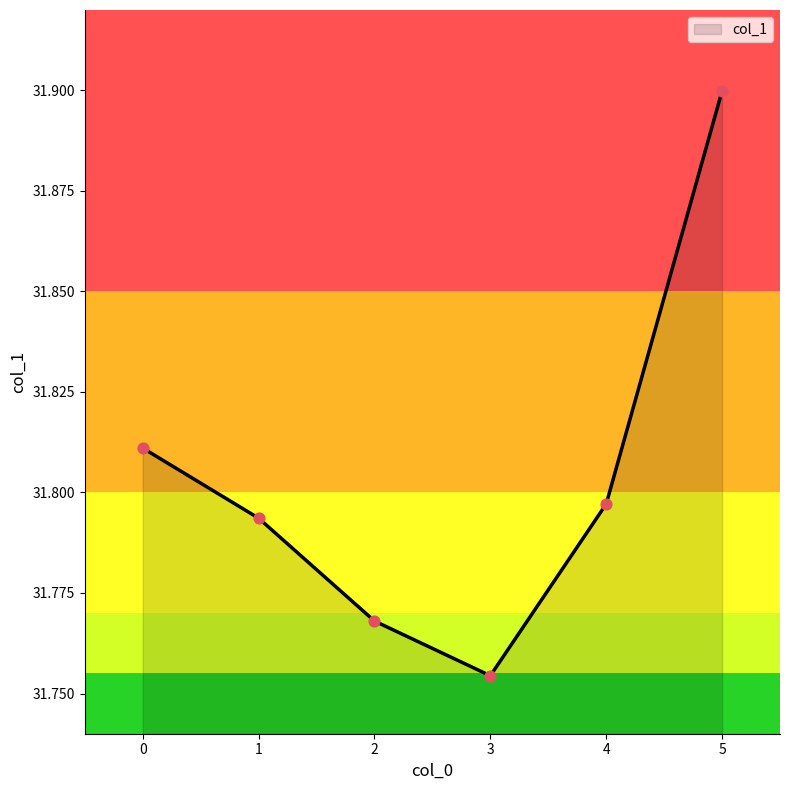

What is the change in value from 0 to 5?

+0.1